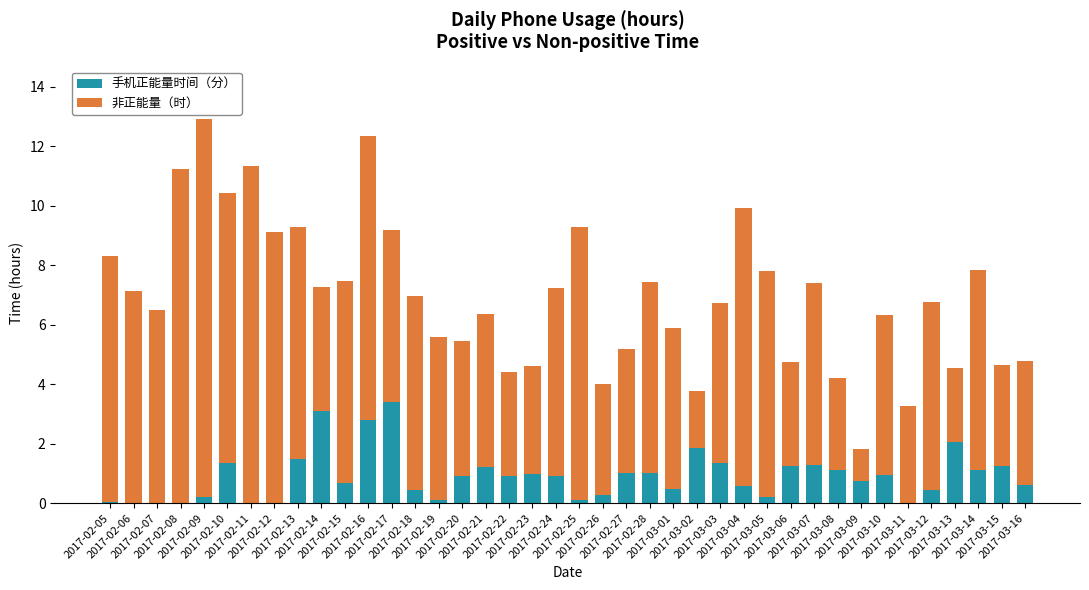

What is the maximum value for 手机正能量时间（分）?

3.4